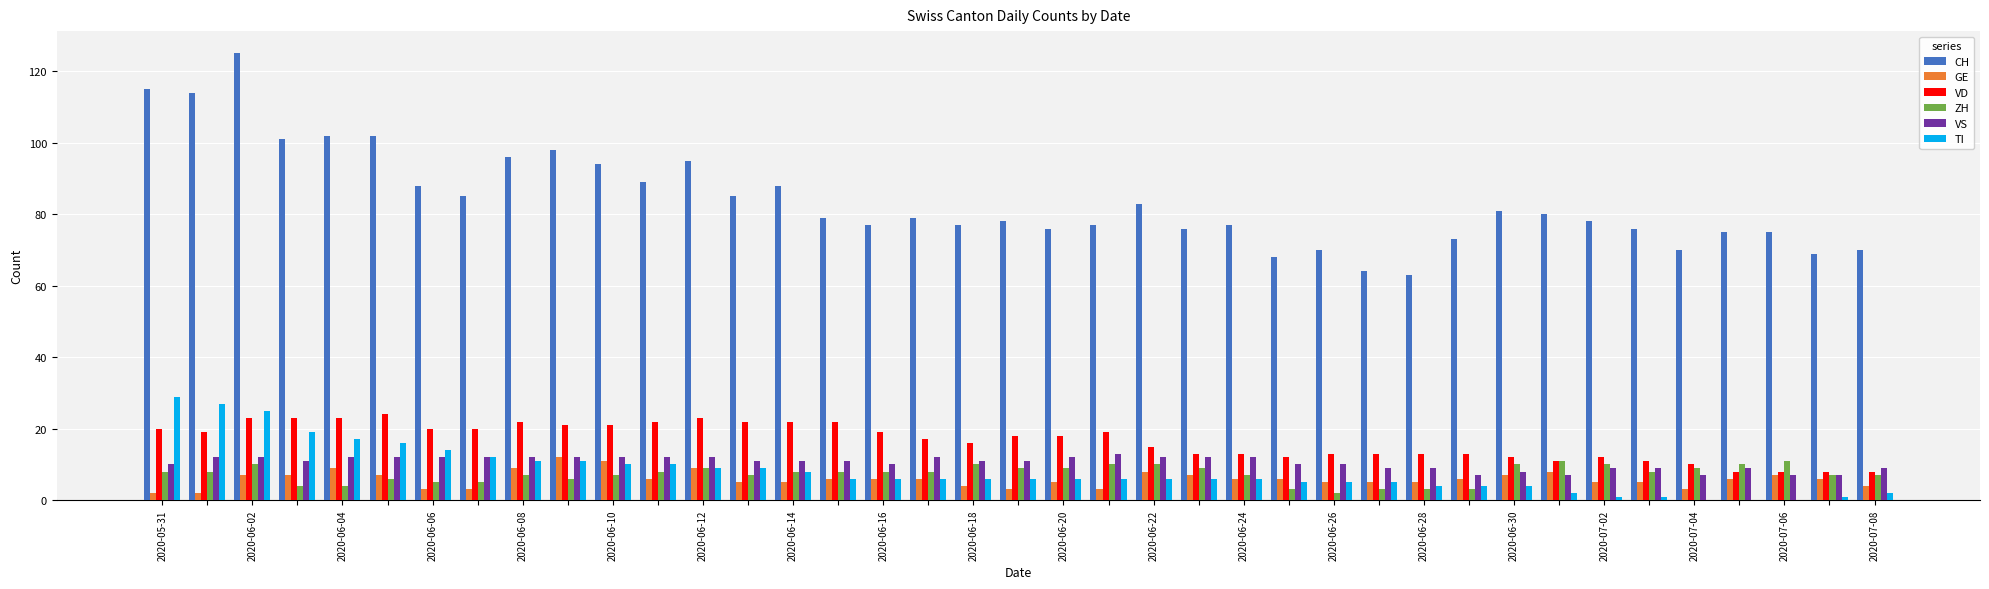

Which series has the largest total across all categories?

CH